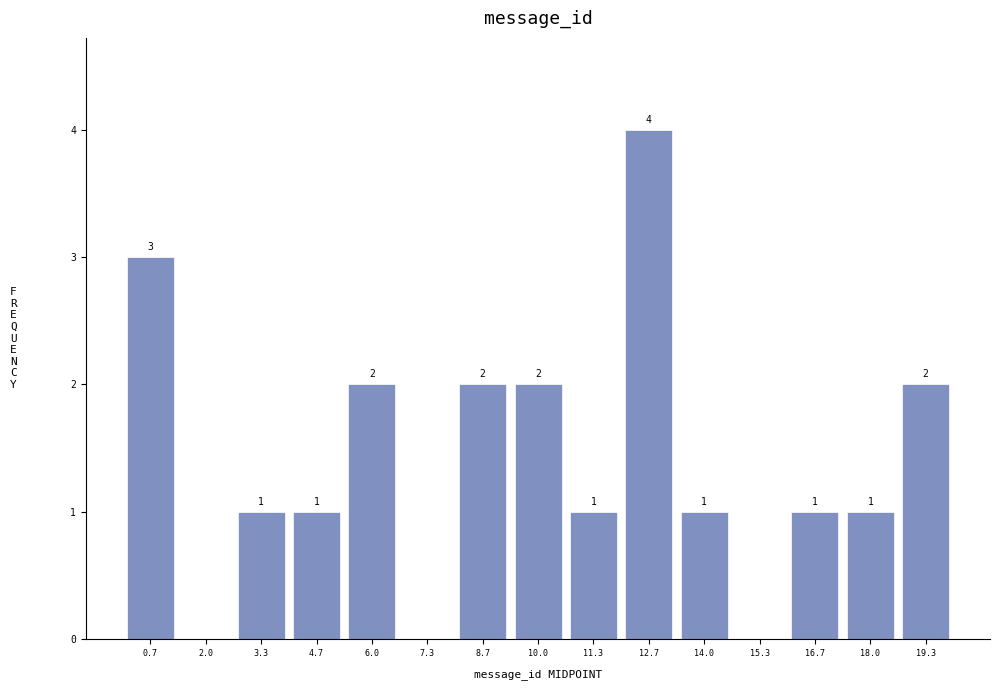

Over which range of the x-axis is the bar tallest?

12.0 to 13.4